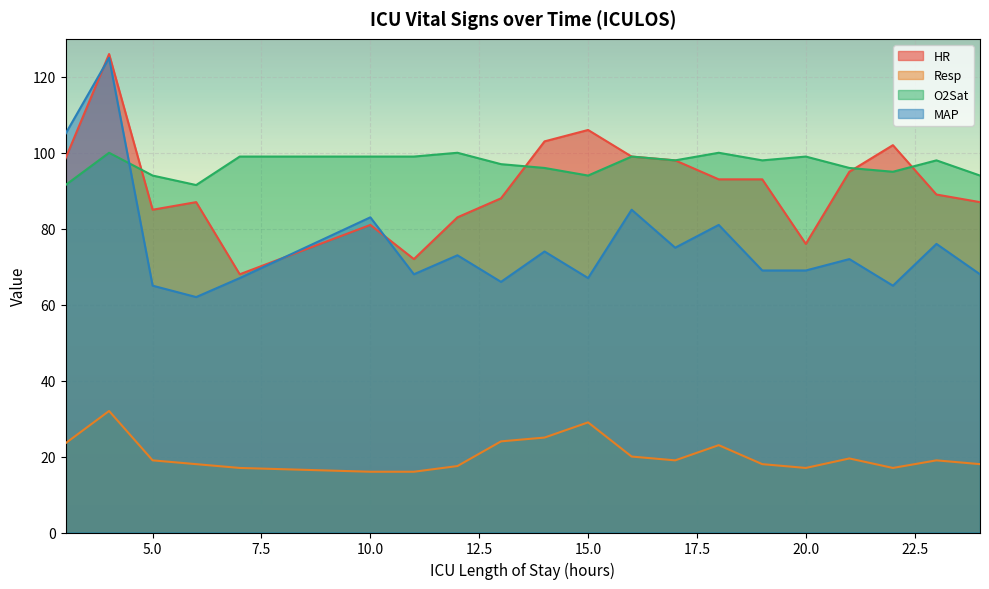

How many interior local valleys does the HR series have?

4